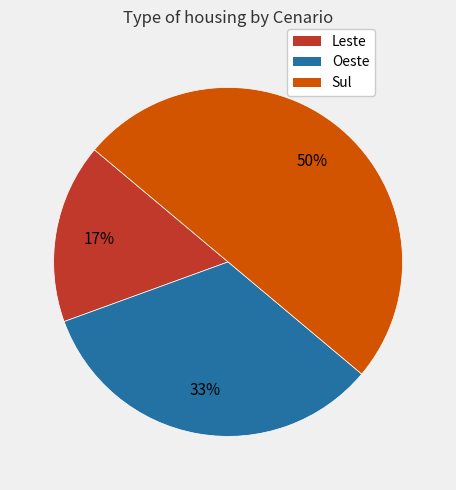

To the nearest percent, what is the combined percentage of Oeste and Sul?

83%